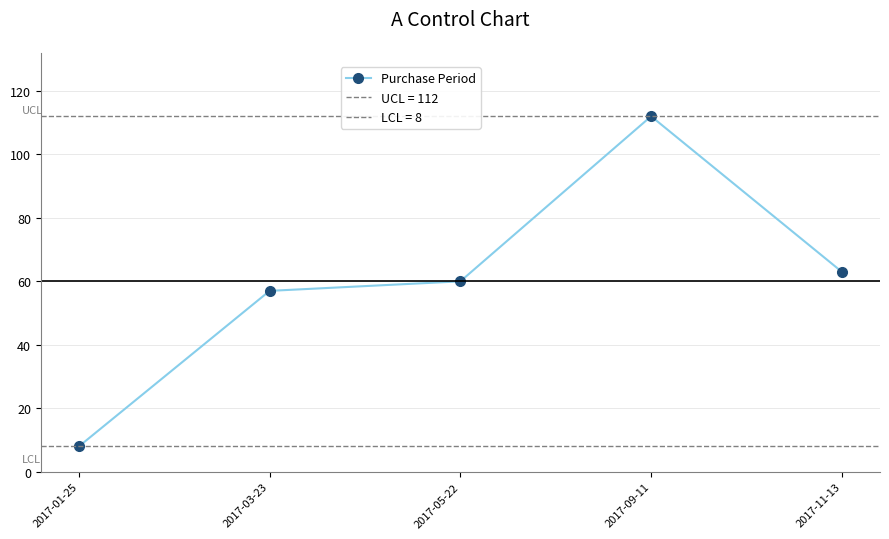

Is it true that the value at 2017-01-25 is 8?

True